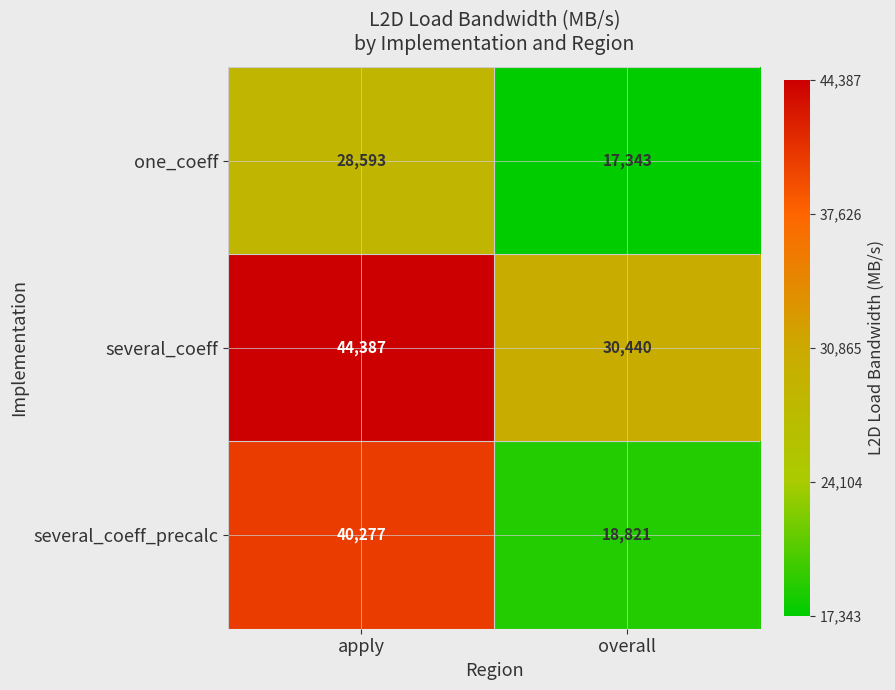

Reading right to left, list all the values displayed in this chart.

one_coeff: 17343	28593
several_coeff: 30440	44387
several_coeff_precalc: 18821	40277